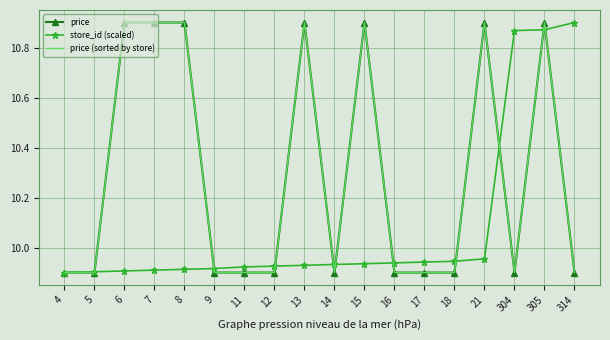

Reading left to right, extract all data points from this chart.

price: 4=9.9	5=9.9	6=10.9	7=10.9	8=10.9	9=9.9	11=9.9	12=9.9	13=10.9	14=9.9	15=10.9	16=9.9	17=9.9	18=9.9	21=10.9	304=9.9	305=10.9	314=9.9
store_id (scaled): 4=9.9	5=9.9	6=9.9	7=9.9	8=9.9	9=9.9	11=9.9	12=9.9	13=9.9	14=9.9	15=9.9	16=9.9	17=9.9	18=9.9	21=10.0	304=10.9	305=10.9	314=10.9
price (sorted by store): 4=9.9	5=9.9	6=10.9	7=10.9	8=10.9	9=9.9	11=9.9	12=9.9	13=10.9	14=9.9	15=10.9	16=9.9	17=9.9	18=9.9	21=10.9	304=9.9	305=10.9	314=9.9